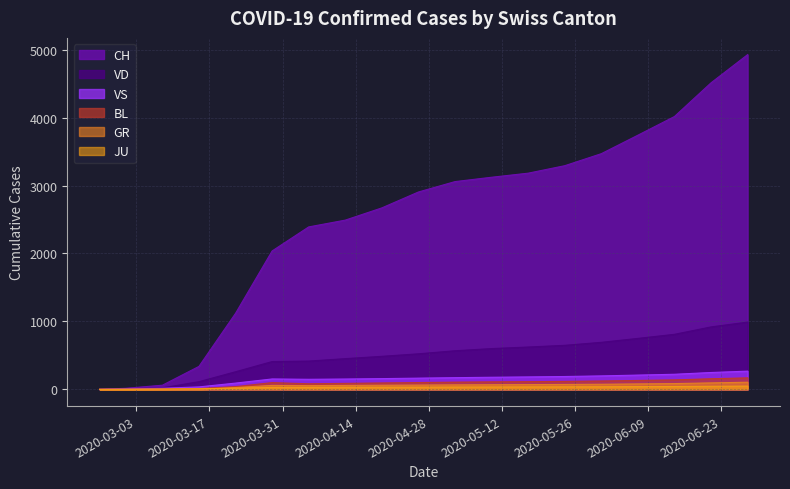

What are all the series names shown in the legend?

CH, VD, VS, BL, GR, JU